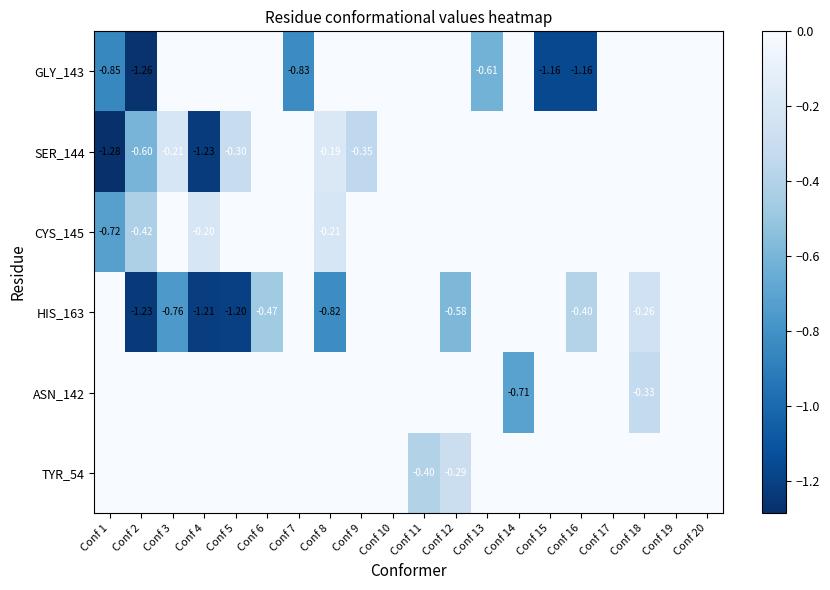

How many negative values does the TYR_54 series have?

2